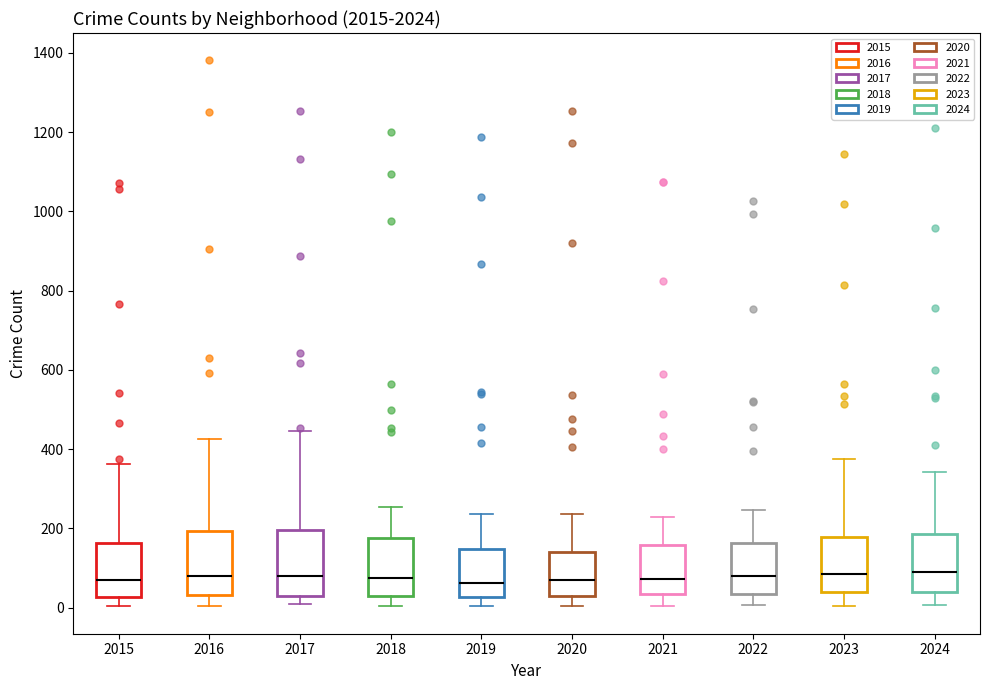

Reading left to right, read every box against the y-axis: the position of its median line, the range the box covers, and the ends of its whiskers. The values are not printed on the chart, so give them approximately, as read against the axis.

2015: median 60, box 20 to 160, whiskers 0 to 360
2016: median 80, box 40 to 200, whiskers 0 to 420
2017: median 80, box 40 to 200, whiskers 0 to 440
2018: median 80, box 40 to 180, whiskers 0 to 260
2019: median 60, box 20 to 140, whiskers 0 to 240
2020: median 80, box 40 to 140, whiskers 0 to 240
2021: median 80, box 40 to 160, whiskers 0 to 220
2022: median 80, box 40 to 160, whiskers 0 to 240
2023: median 80, box 40 to 180, whiskers 0 to 380
2024: median 100, box 40 to 180, whiskers 0 to 340